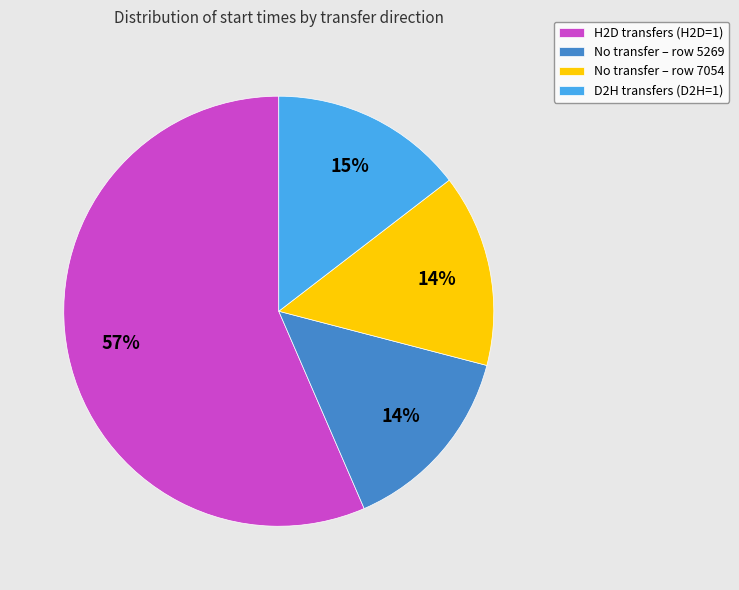

How many segments does this pie chart have?

4